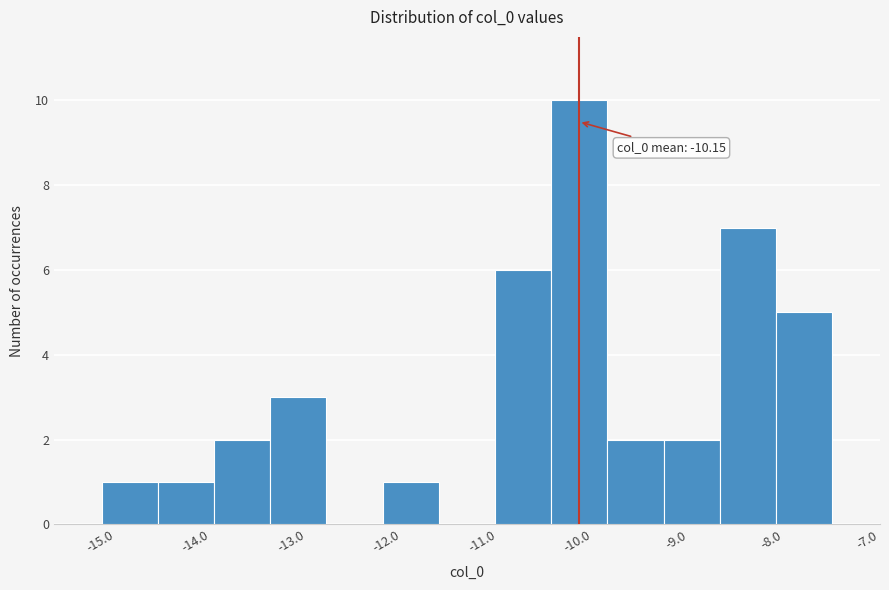

Which range on the x-axis has the tallest bar?

-10.4 to -9.8